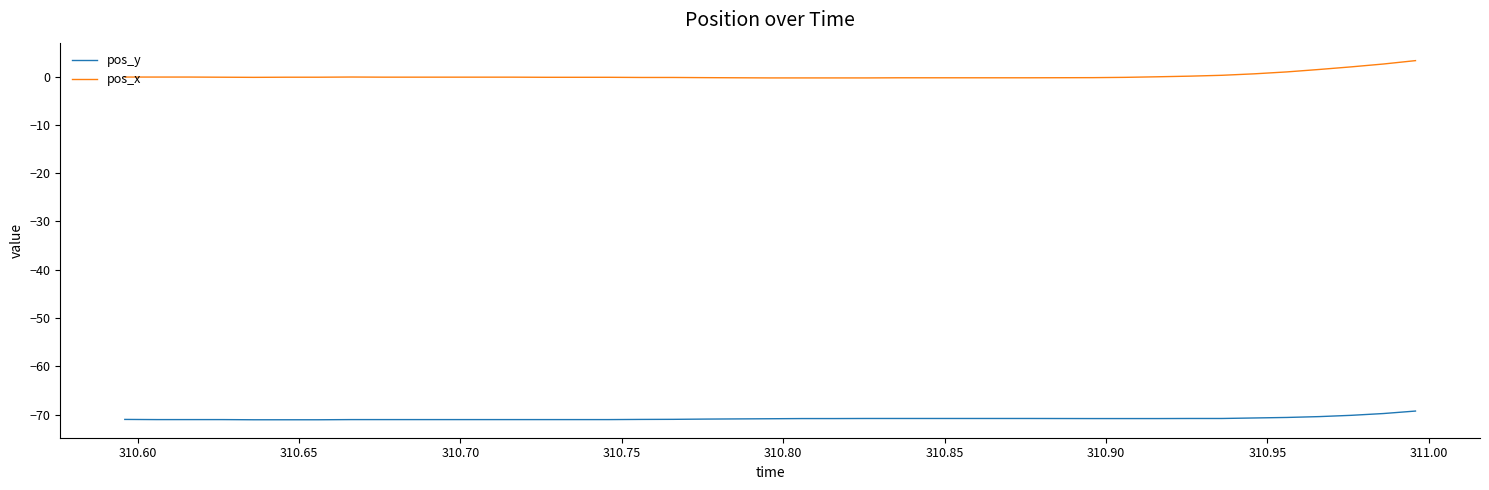

Rank the series by their average value, from lowest to highest.

pos_y, pos_x